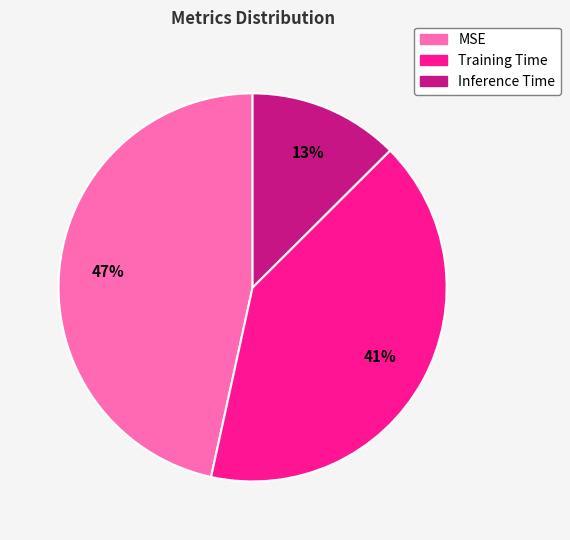

Between MSE and Training Time, which is larger?

MSE